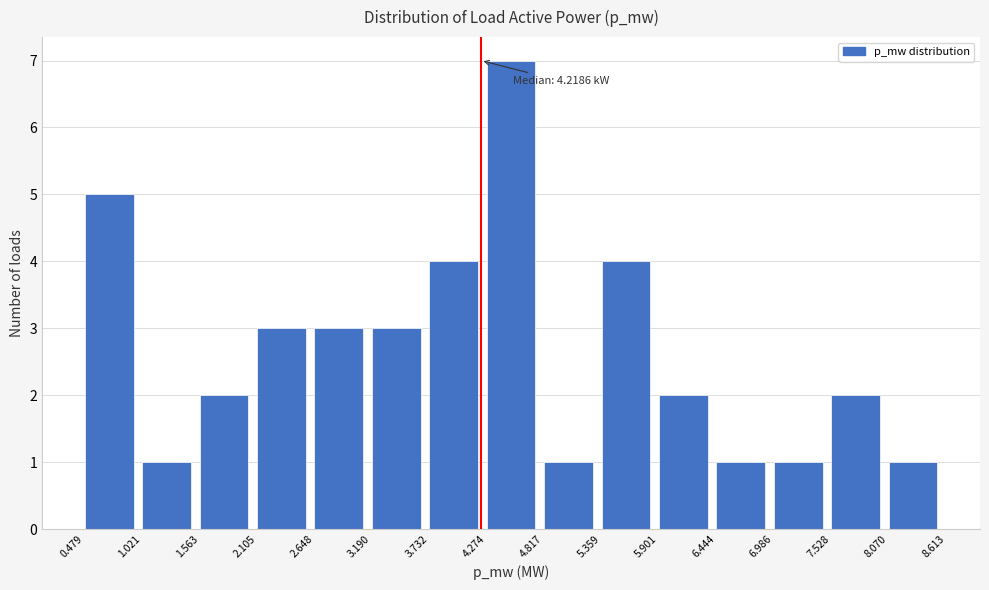

Which range on the x-axis has the tallest bar?

4.274 to 4.817